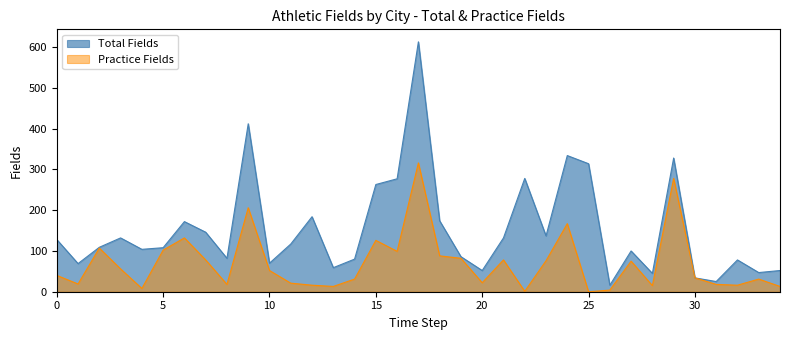

At which label is Total Fields closest to 314?

25